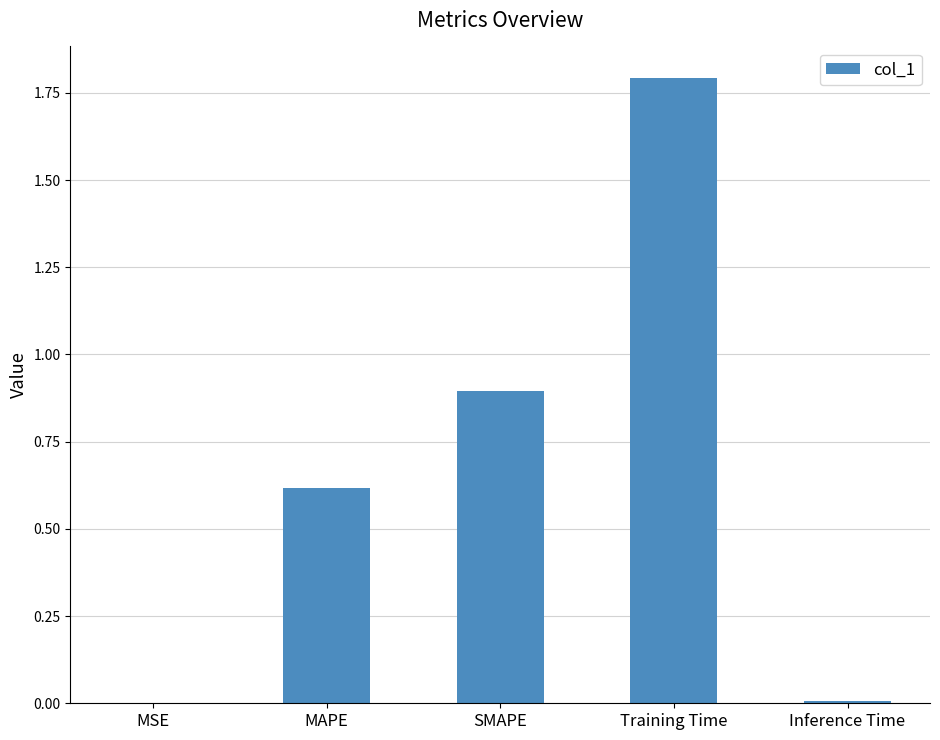

Are the bars horizontal?

No